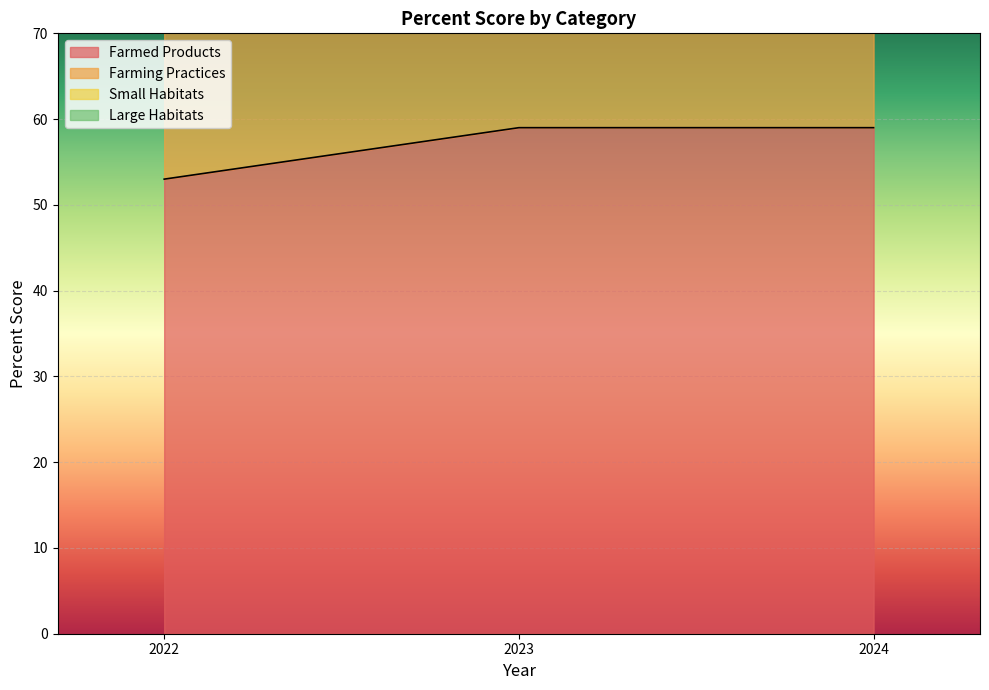

What is the sum of the Farmed Products values at 2024 and 2023?

118